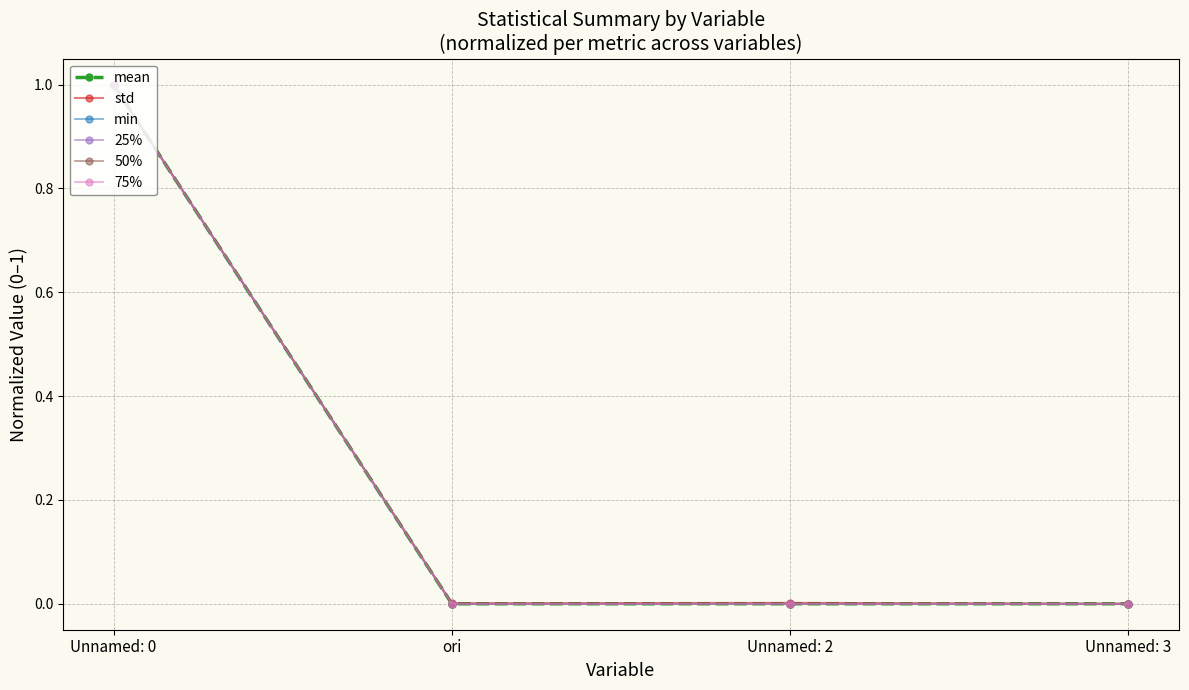

Reading left to right, list all the values displayed in this chart.

mean: 1.0	0.0	0.0	0.0
std: 1.0	0.0	0.0	0.0
min: 1.0	0.0	0.0	0.0
25%: 1.0	0.0	0.0	0.0
50%: 1.0	0.0	0.0	0.0
75%: 1.0	0.0	0.0	0.0